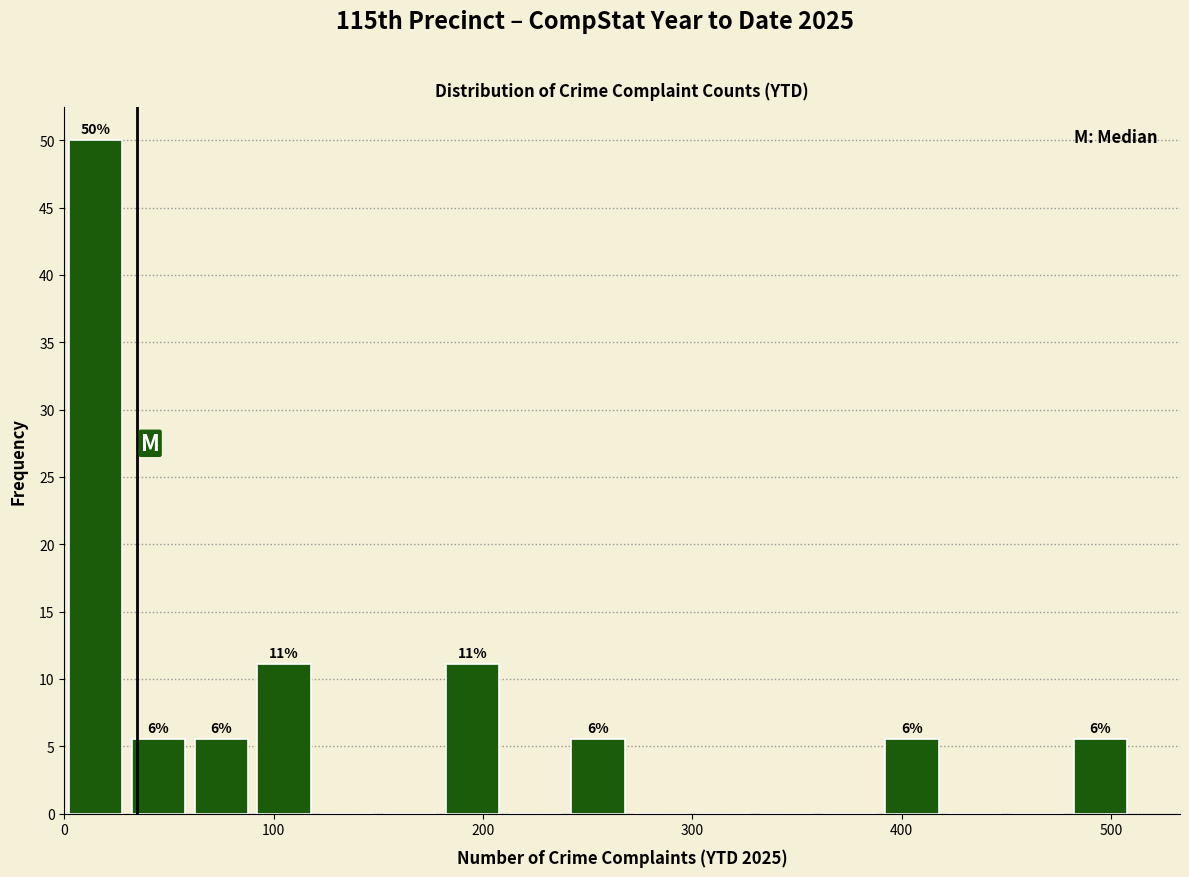

Around what value on the x-axis is the tallest bar? Give the approximate position of its centre, as read against the axis.

20